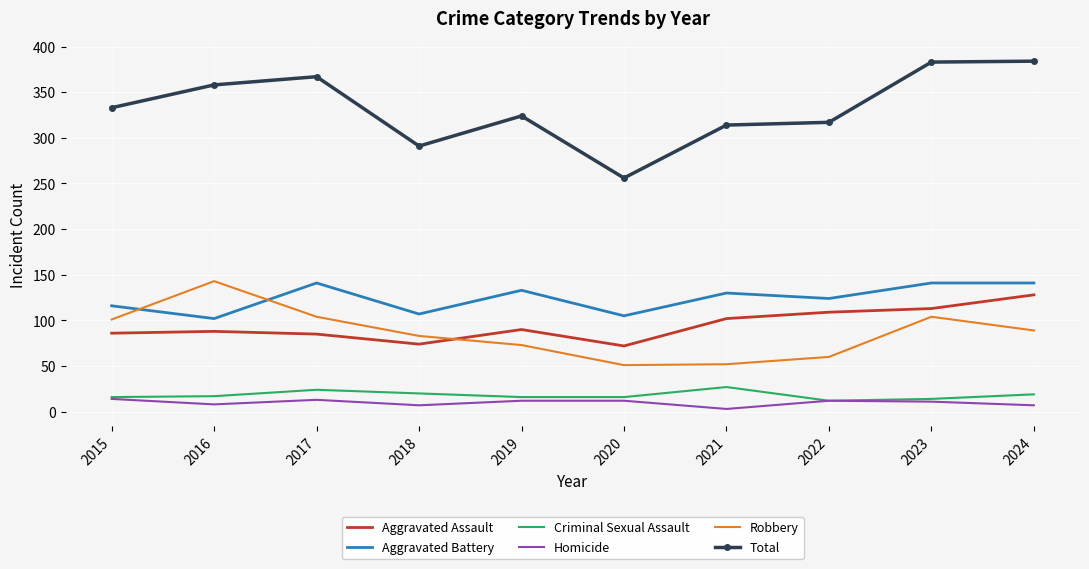

Rank the series at 2021 from highest to lowest value.

Total, Aggravated Battery, Aggravated Assault, Robbery, Criminal Sexual Assault, Homicide